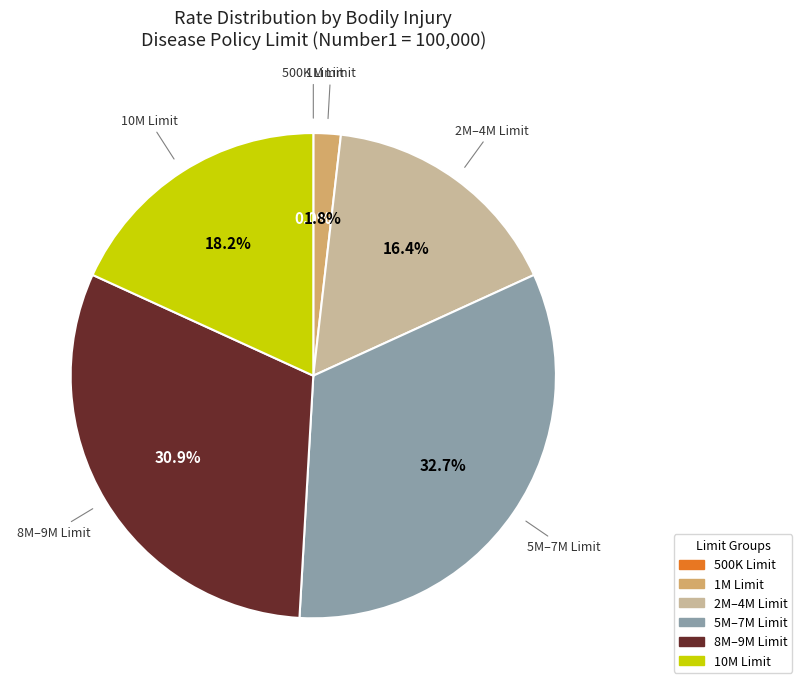

Does any single category account for the majority?

No